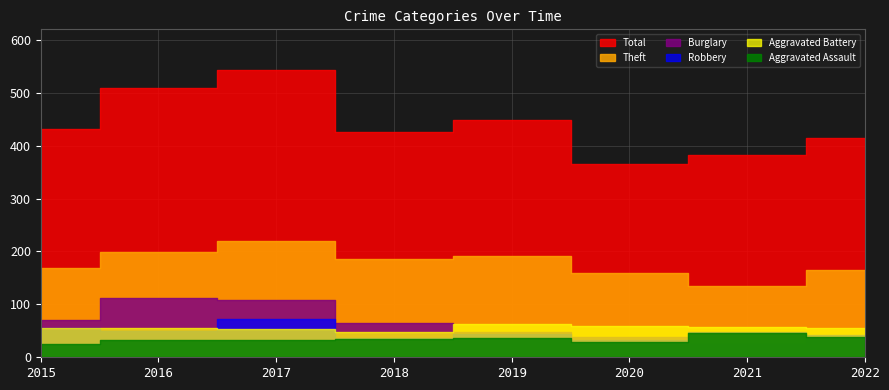

Which series has the largest total across all categories?

Total